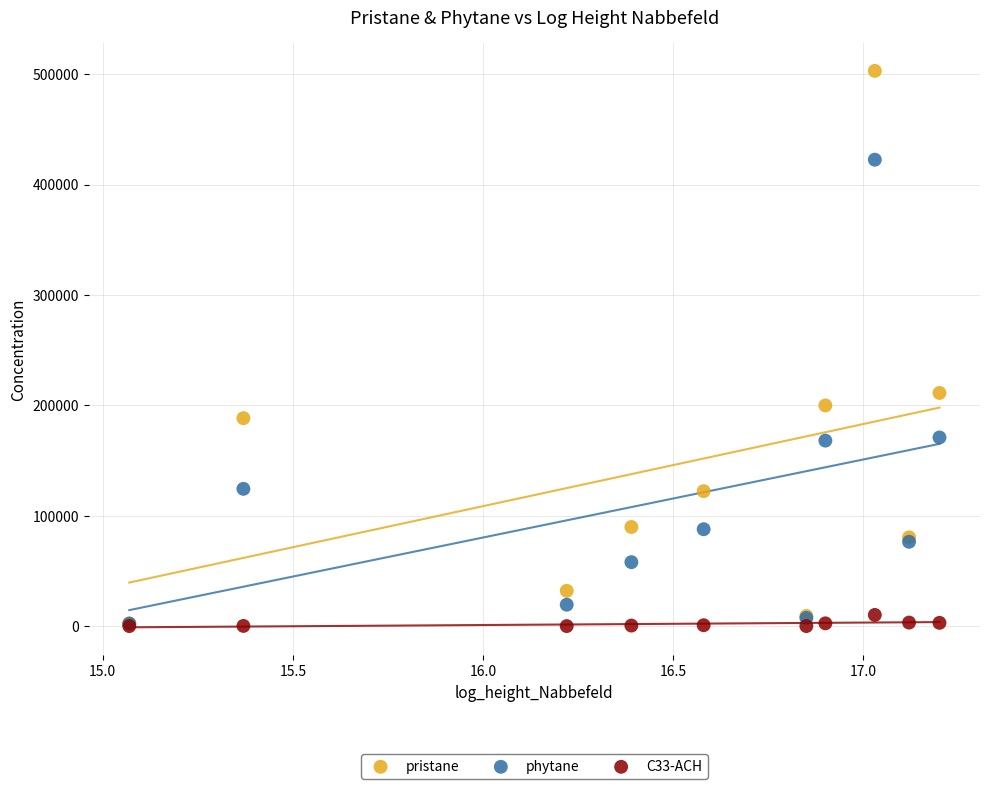

Across all series, what Y value is closest to 251493?

211202.6